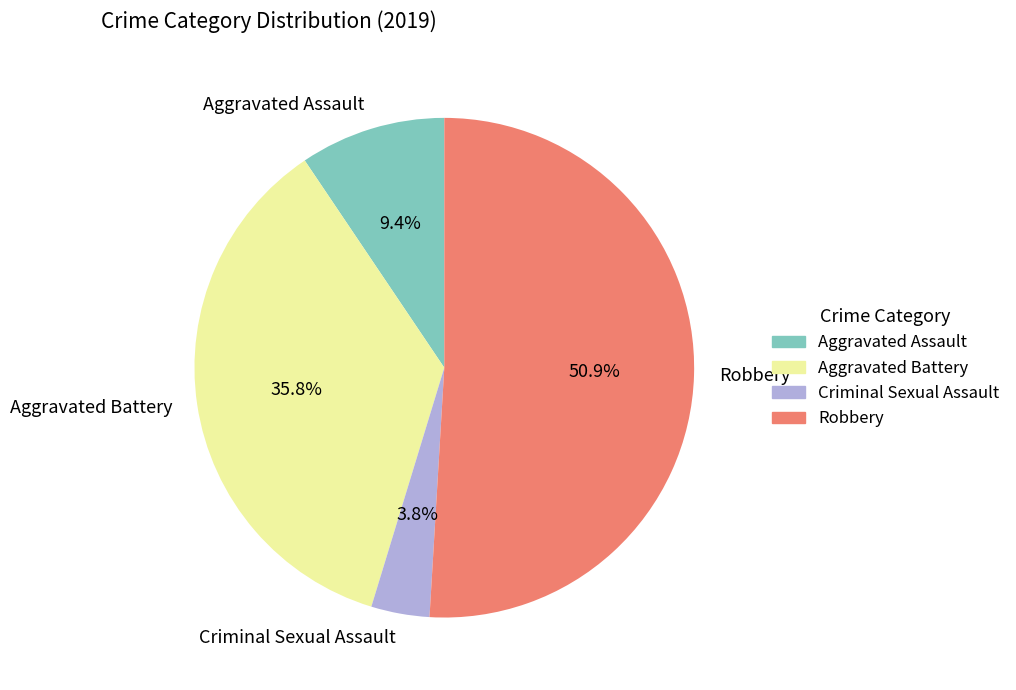

Is it true that Aggravated Battery is 46% of the pie?

False